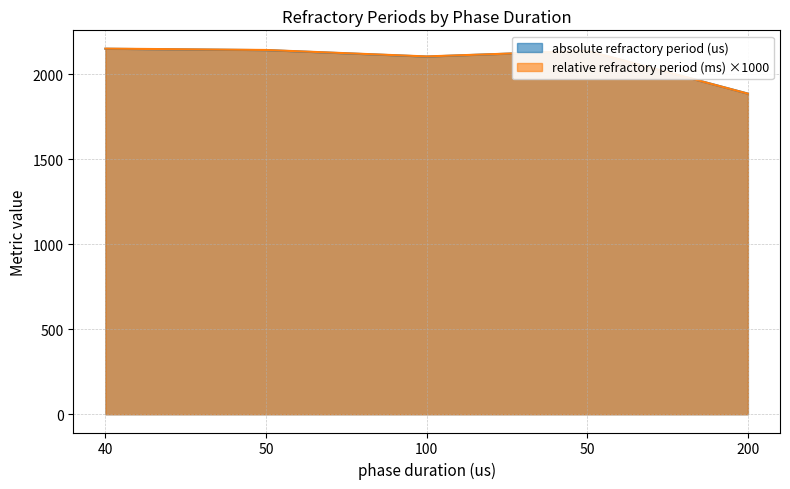

List the series in order of their peak value, lowest first.

absolute refractory period (us), relative refractory period (ms)